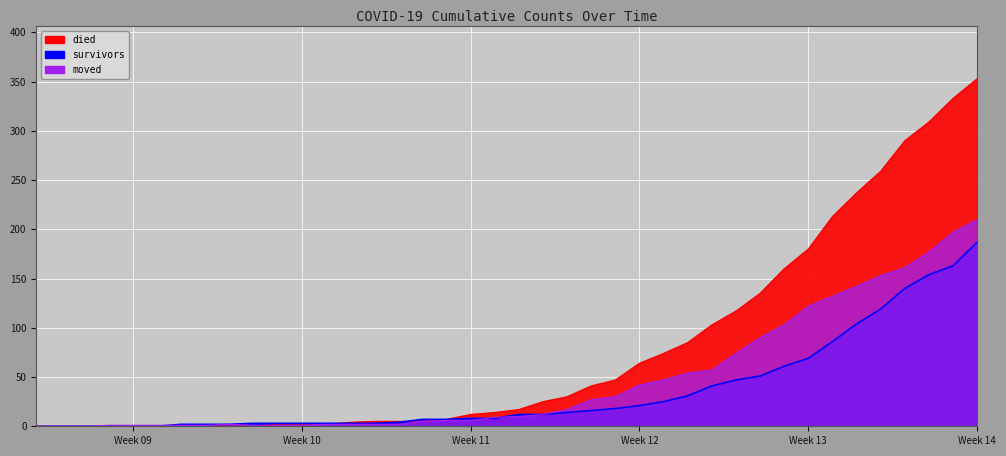

What is the spread (max minus min) of values at 2020-04-05?

170